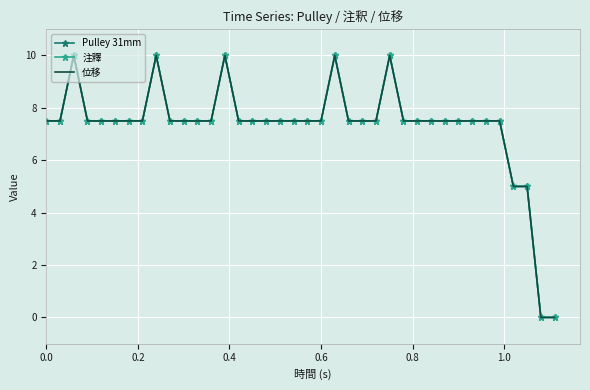

True or false: 位移 and 注釋 cross at least once.

False